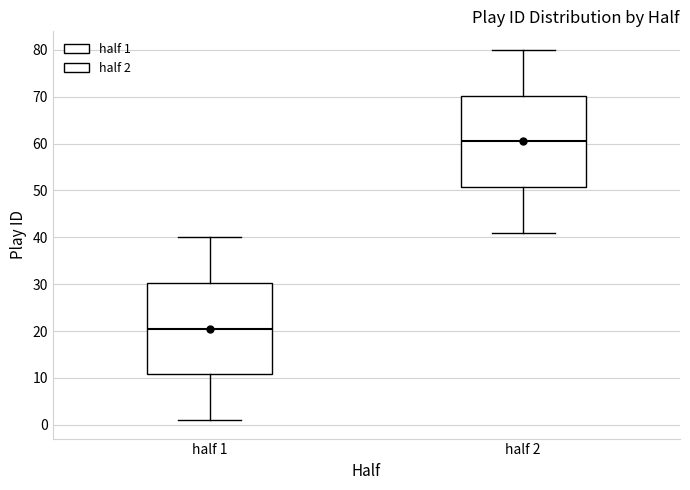

Reading left to right, transcribe this box plot: for each box, give where its median line is, the range the box spans, and where its two whiskers end, as read against the y-axis. The values are not printed on the chart, so give them approximately, as read against the axis.

half 1: median 21, box 11 to 30, whiskers 1 to 40
half 2: median 61, box 51 to 70, whiskers 41 to 80